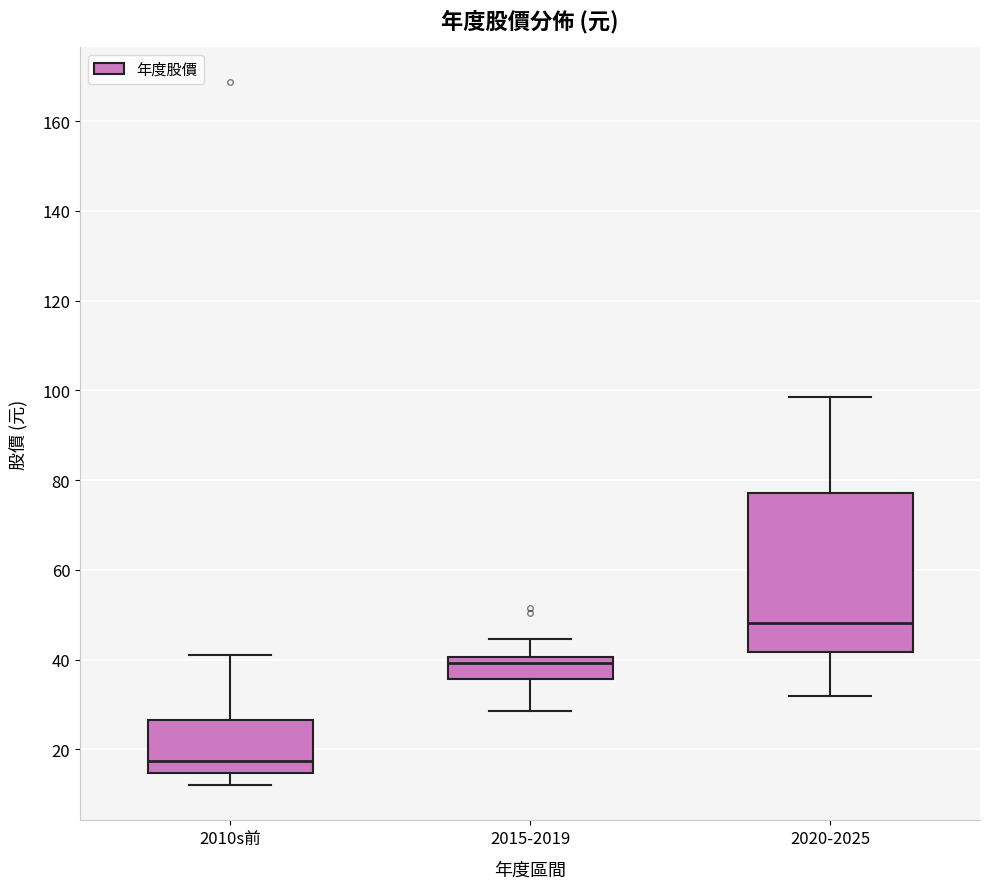

Where does the upper whisker of the box for 2020-2025 end on the y-axis? The values are not printed on the chart, so give them approximately, as read against the axis.

98